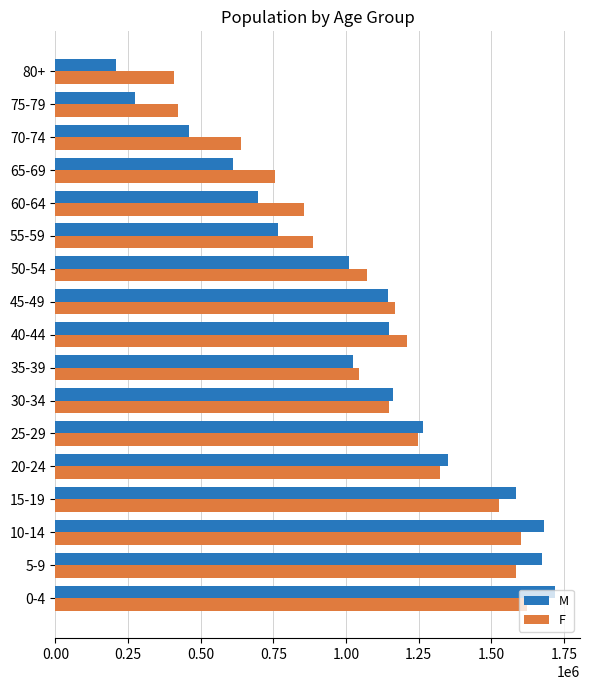

List the series in order of their overall mean, highest first.

F, M